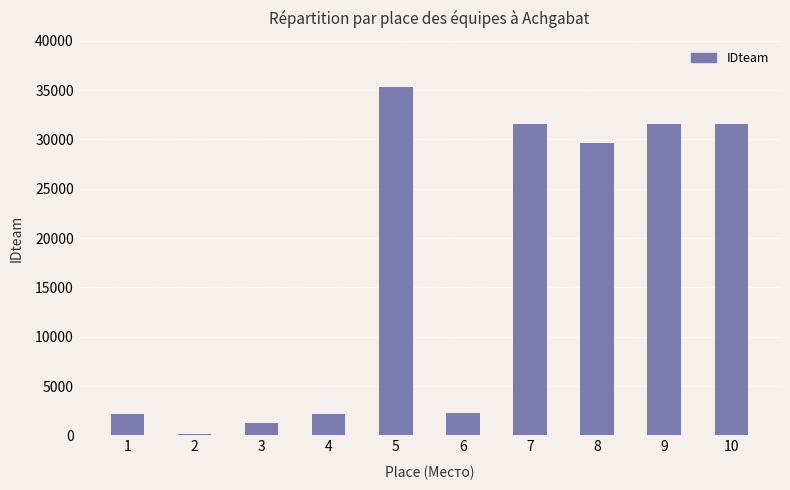

What is the change in value from 1 to 7?

+29410